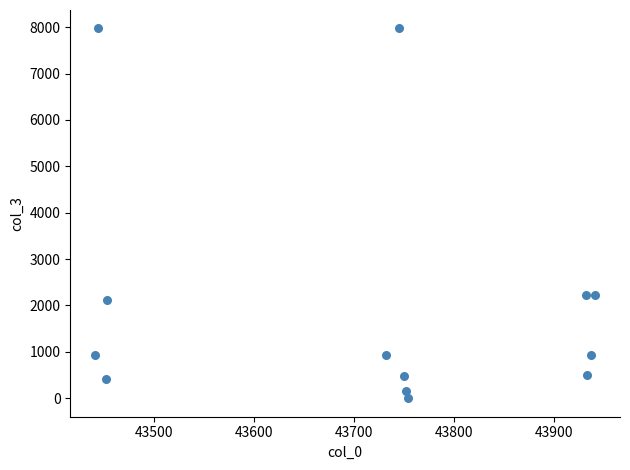

What is the range of X values (max minus min)?

500